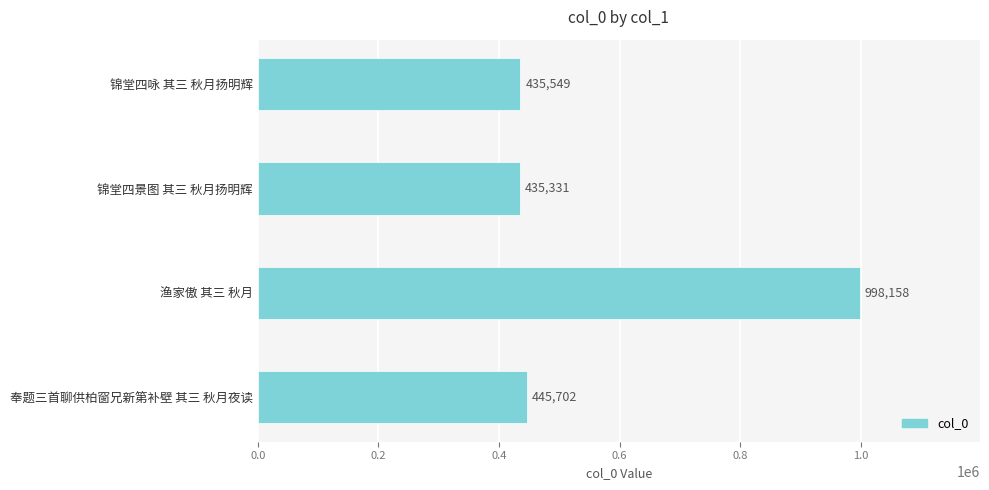

Which category has the lowest value across all series?

锦堂四景图 其三 秋月扬明辉